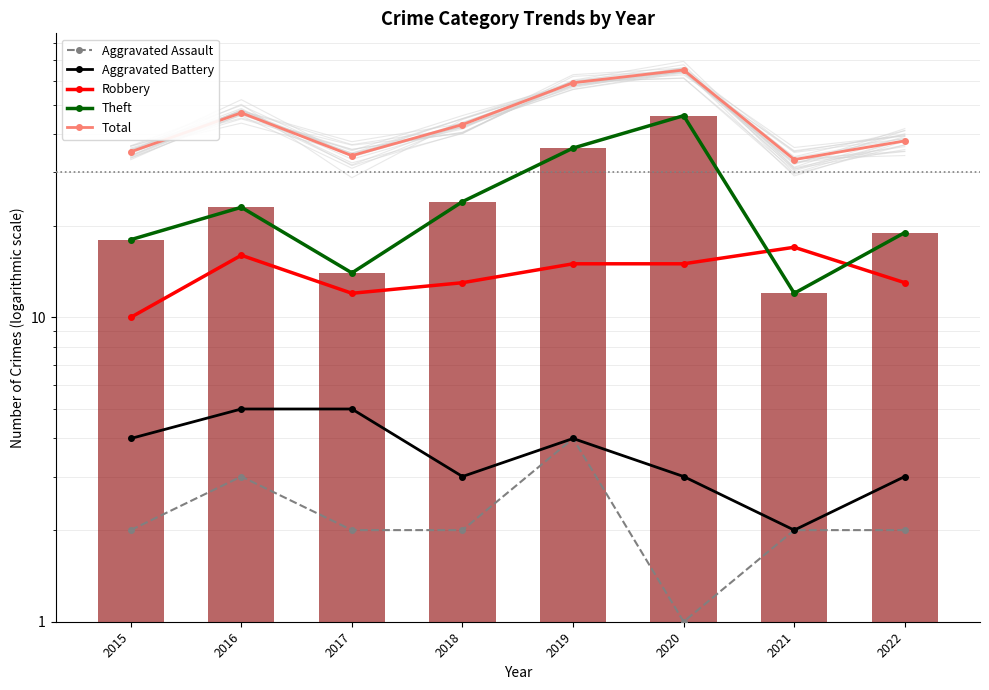

Does the chart contain stacked bars?

No